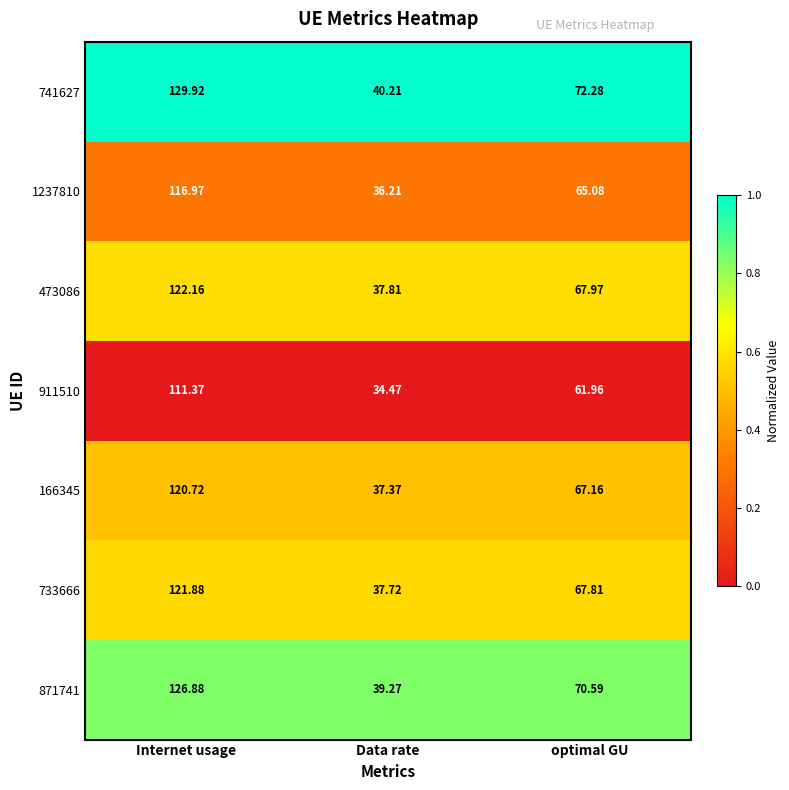

What is the total value across all series at Data rate?

263.1